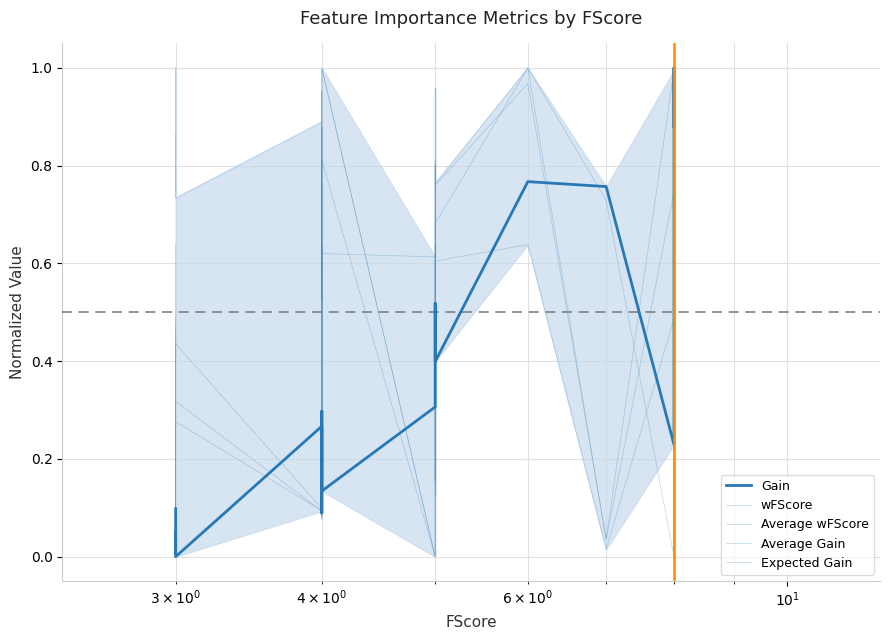

What is the maximum value shown in the chart?

1.0